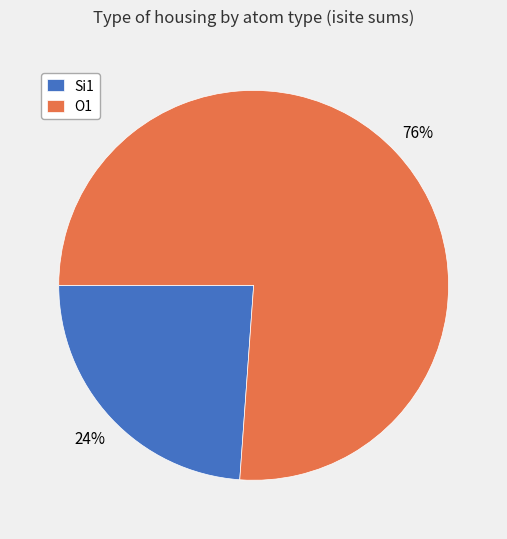

Approximately how many times larger is the value at Si1 compared to O1?

0.3